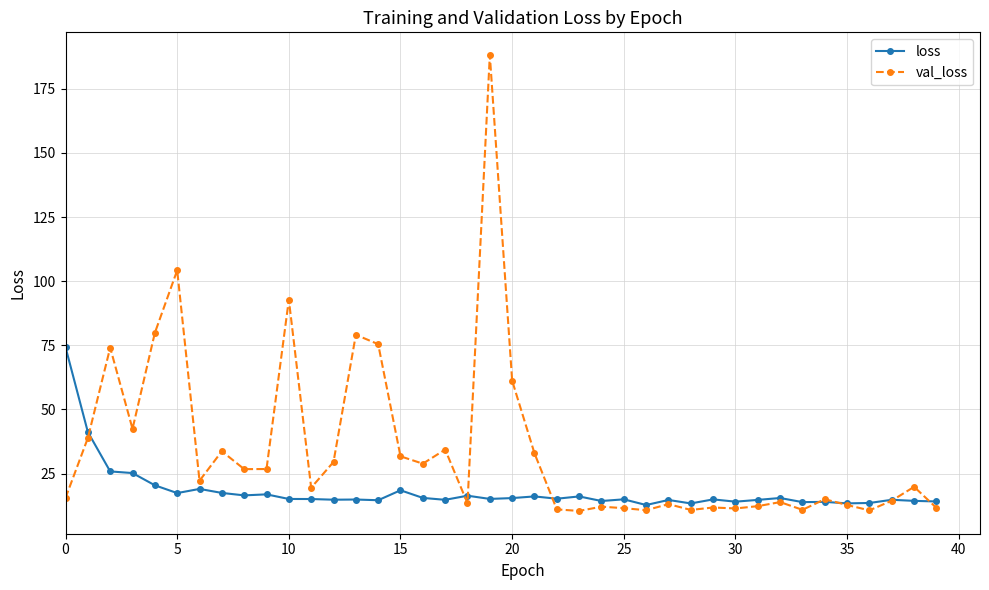

What is the highest value of the val_loss series?

188.1